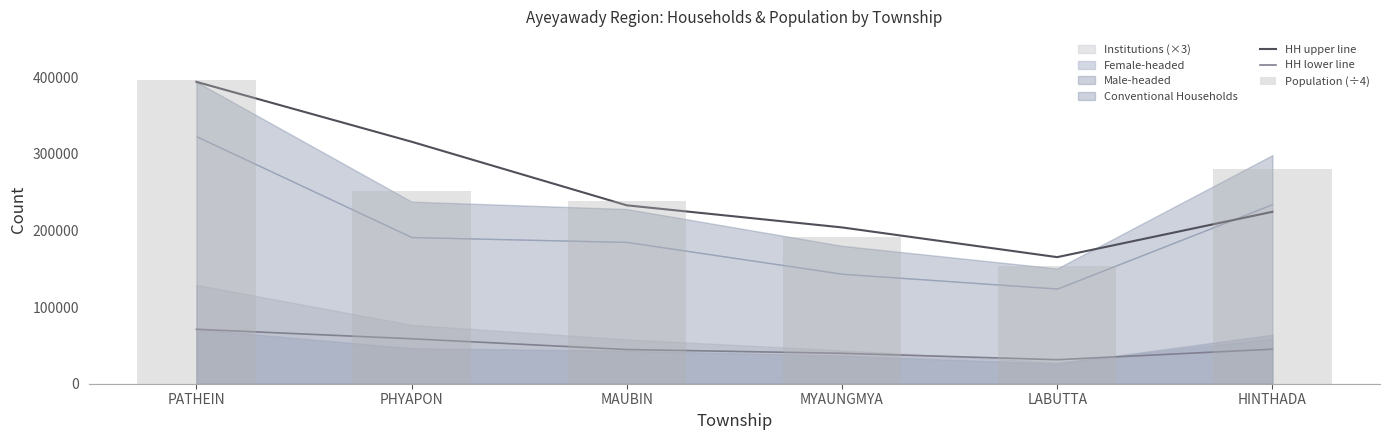

What is the difference between the HH upper line values at PHYAPON and PATHEIN?

78193.0